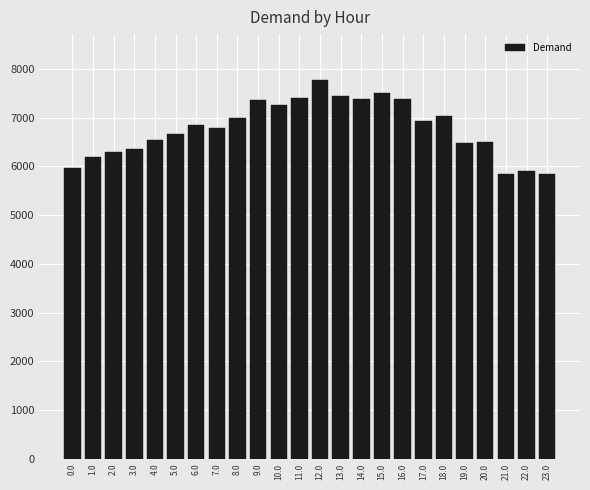

What is the ratio of the value at 17.0 to the value at 22.0?

1.2